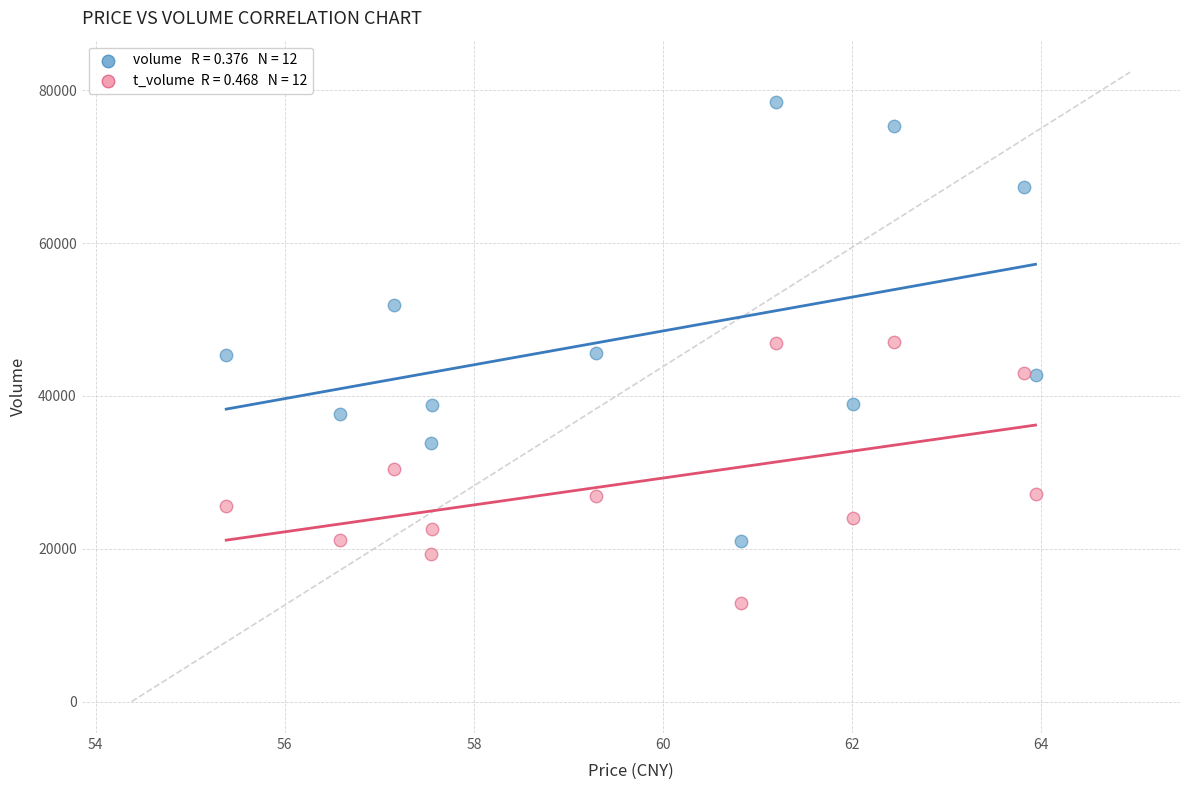

Across all data points, what is the range of Y values (max minus min)?

65567